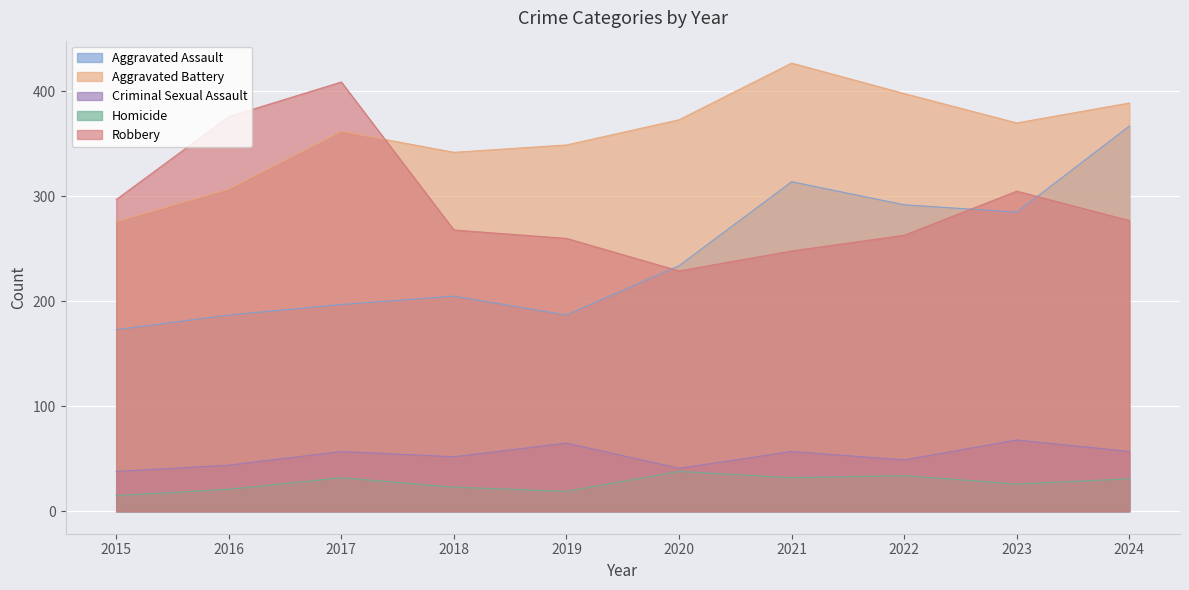

What are all the series names shown in the legend?

Aggravated Assault, Aggravated Battery, Criminal Sexual Assault, Homicide, Robbery